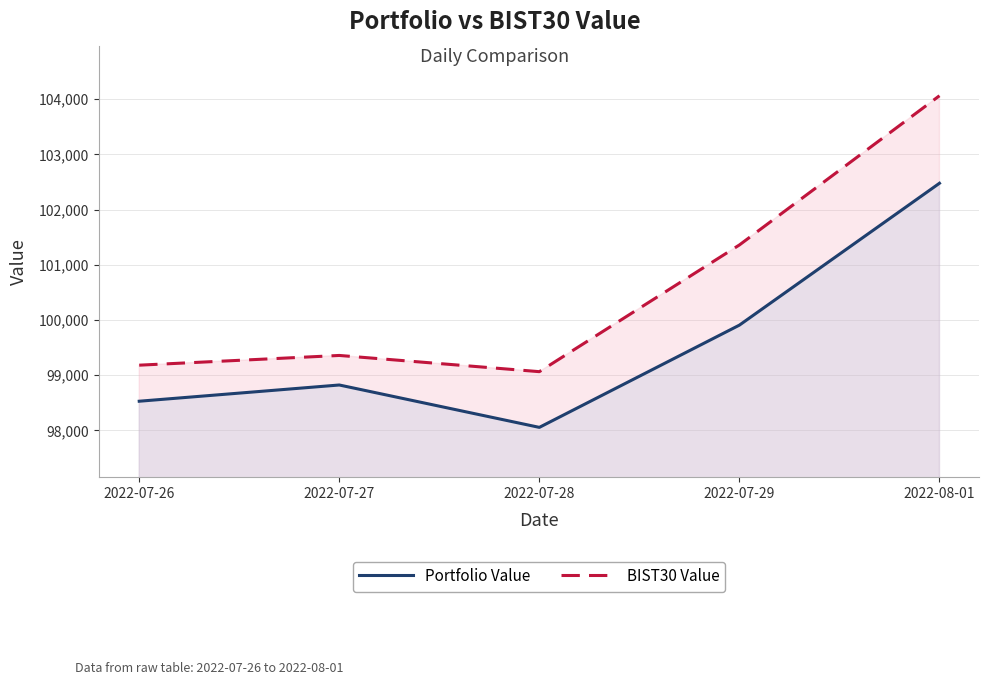

At which label is BIST30 Value closest to 101562?

2022-07-29